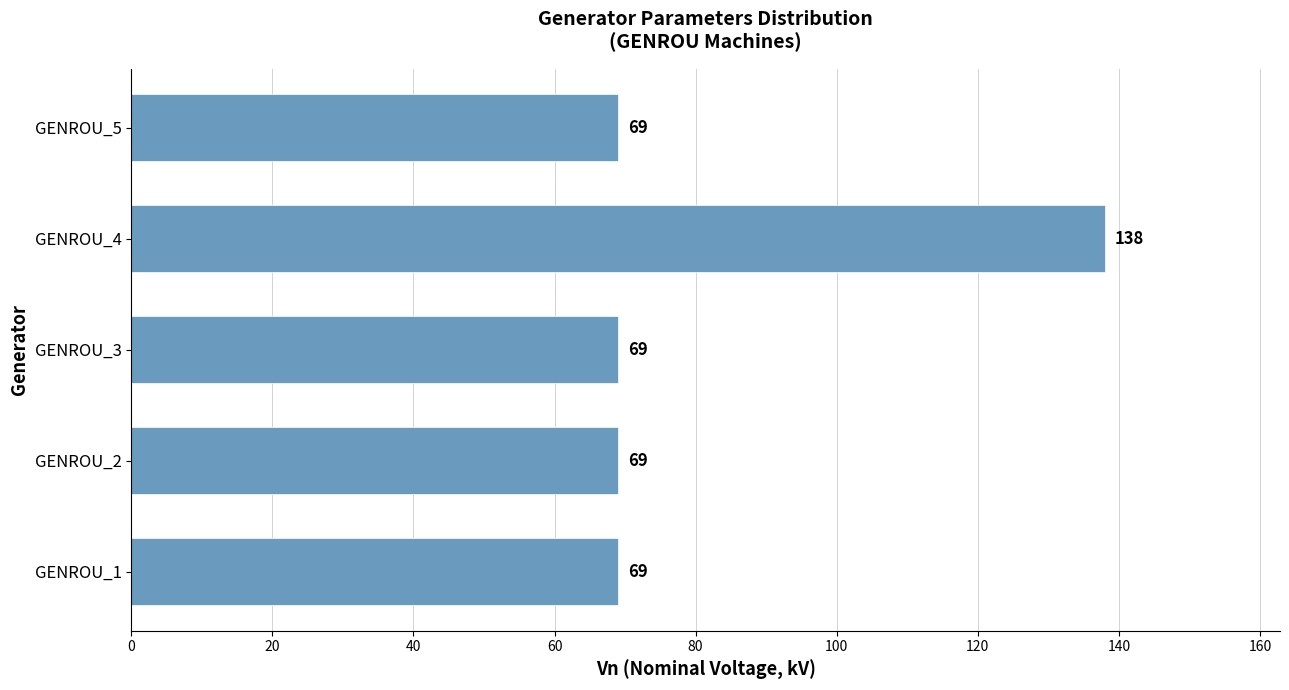

Reading bottom to top, what are all the values shown in this chart?

GENROU_1=69	GENROU_2=69	GENROU_3=69	GENROU_4=138	GENROU_5=69